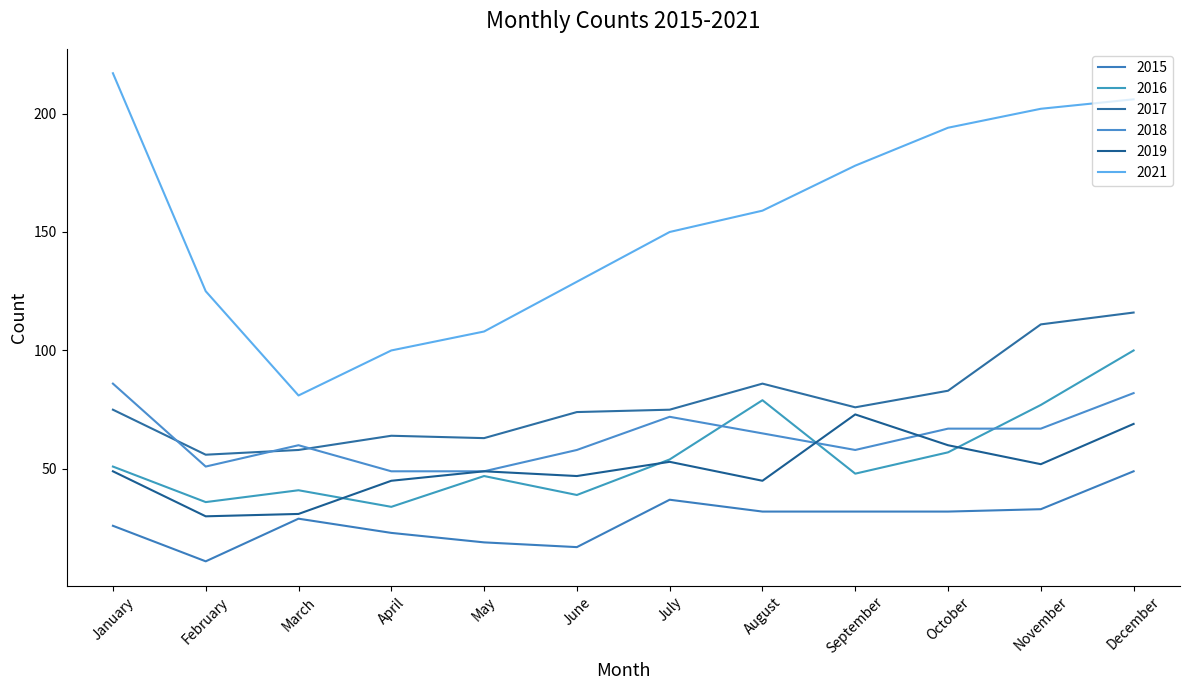

Read the 2016 value at May.

47